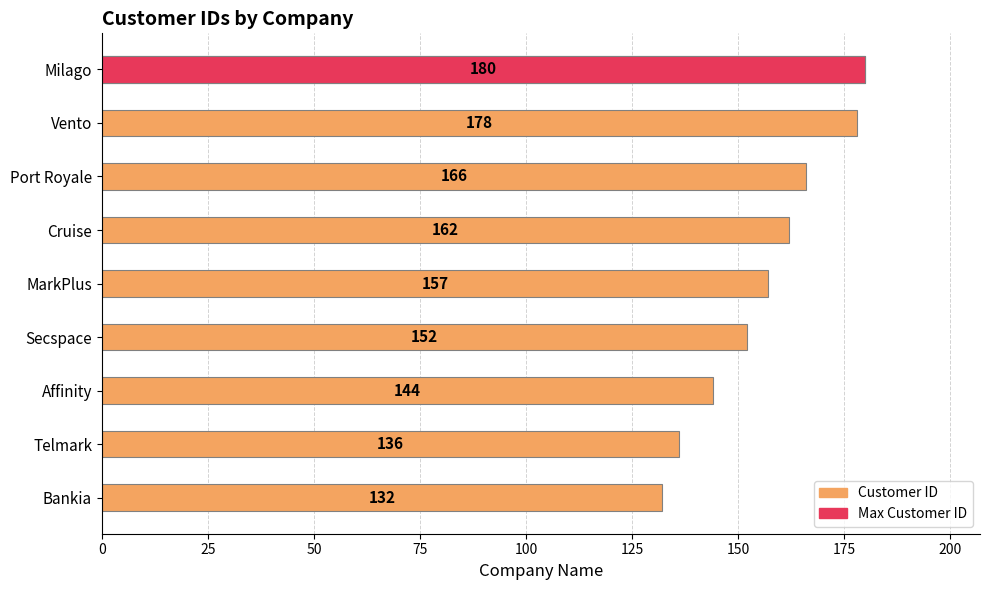

What is the average value?

156